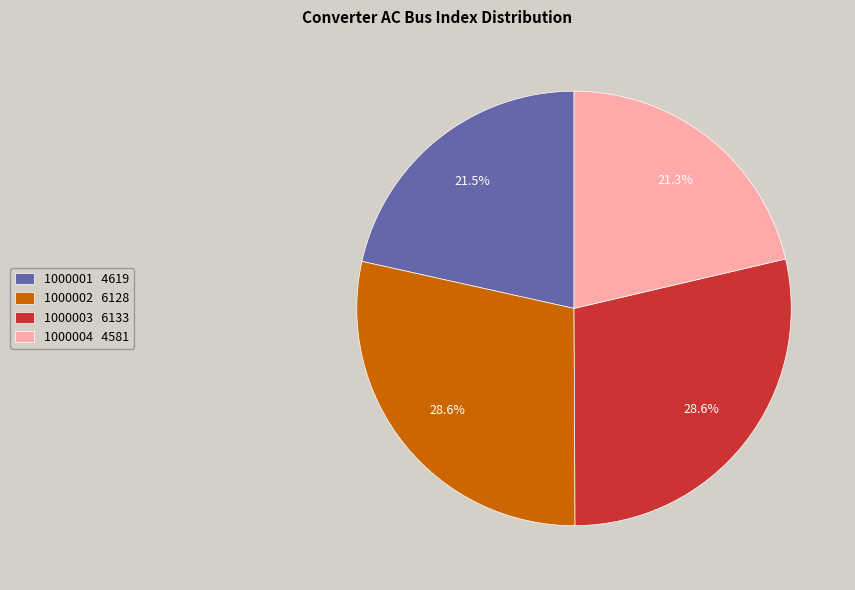

To the nearest percent, what percentage of the pie is 1000003?

29%